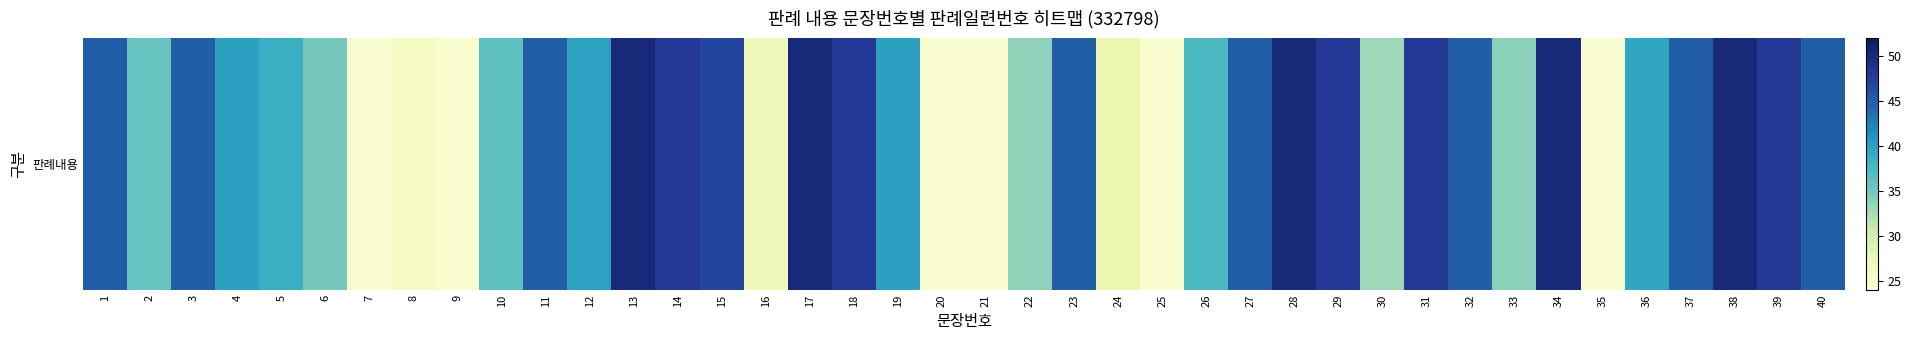

What is the sum of the values at 30 and 34?

83.0